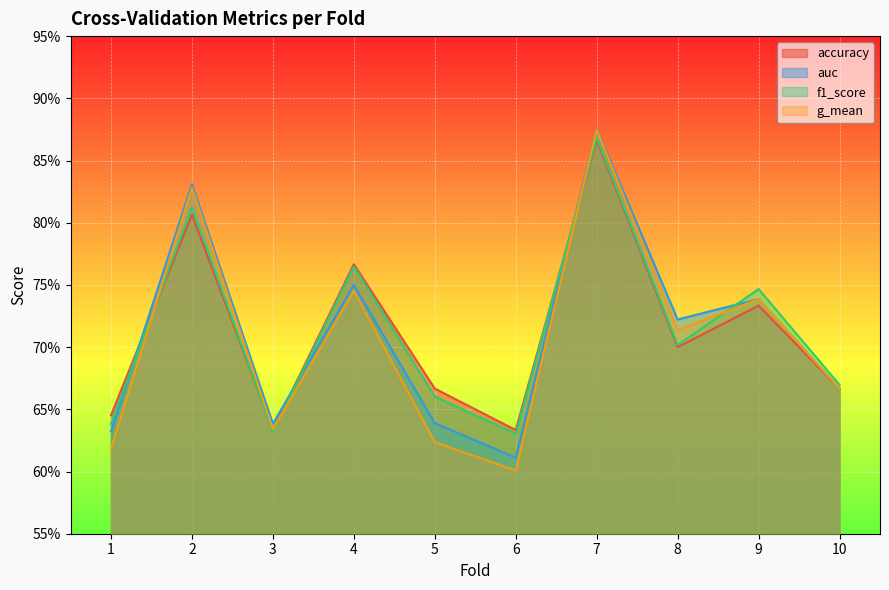

Is the value of accuracy at 1 greater than the value of g_mean at 3?

Yes